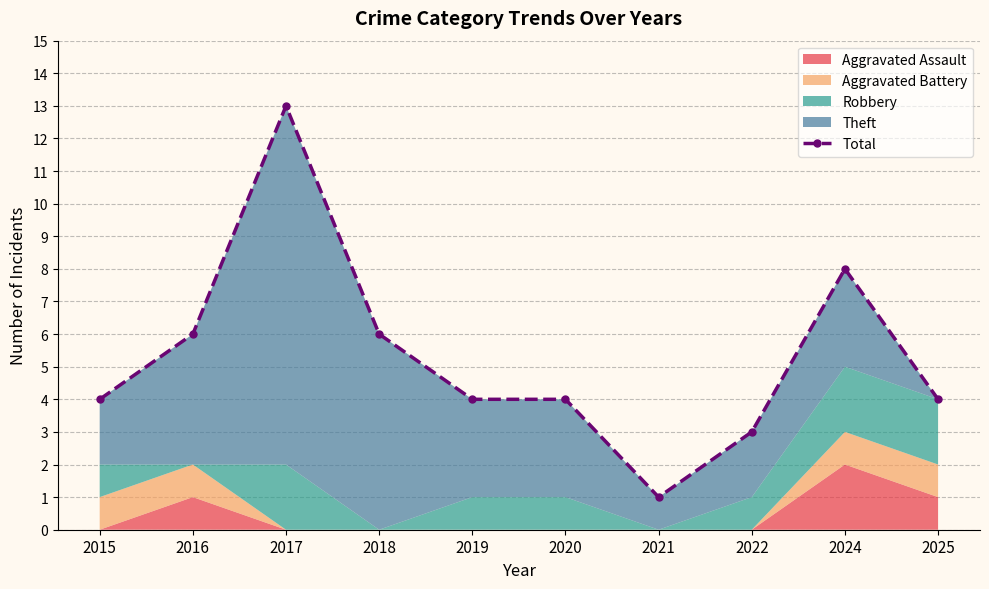

Reading right to left, what are all the values shown in this chart?

2025=4	2024=8	2022=3	2021=1	2020=4	2019=4	2018=6	2017=13	2016=6	2015=4